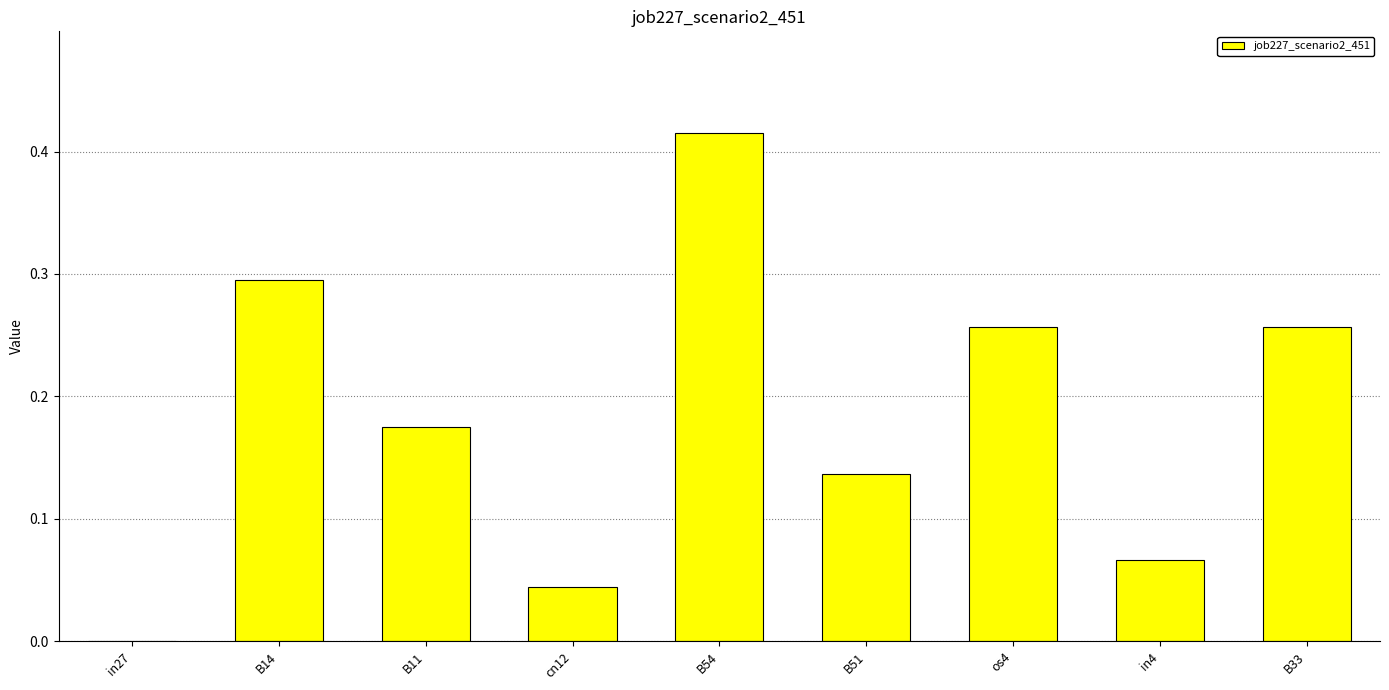

Count the number of values greater than 0.

8